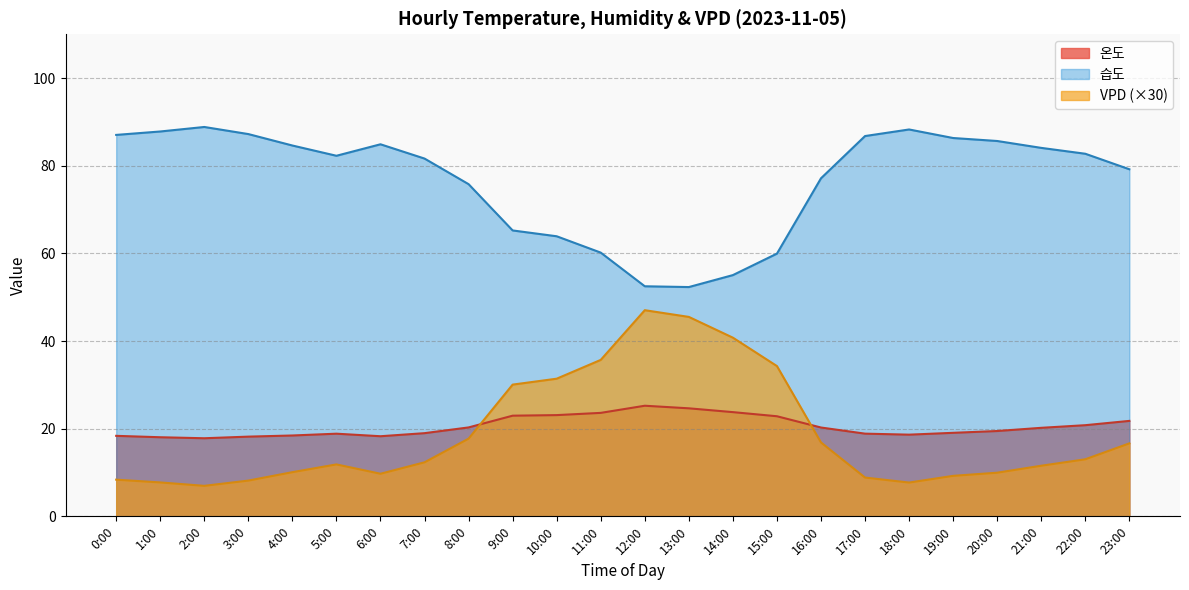

At which category is the sum across all series the highest?

12:00